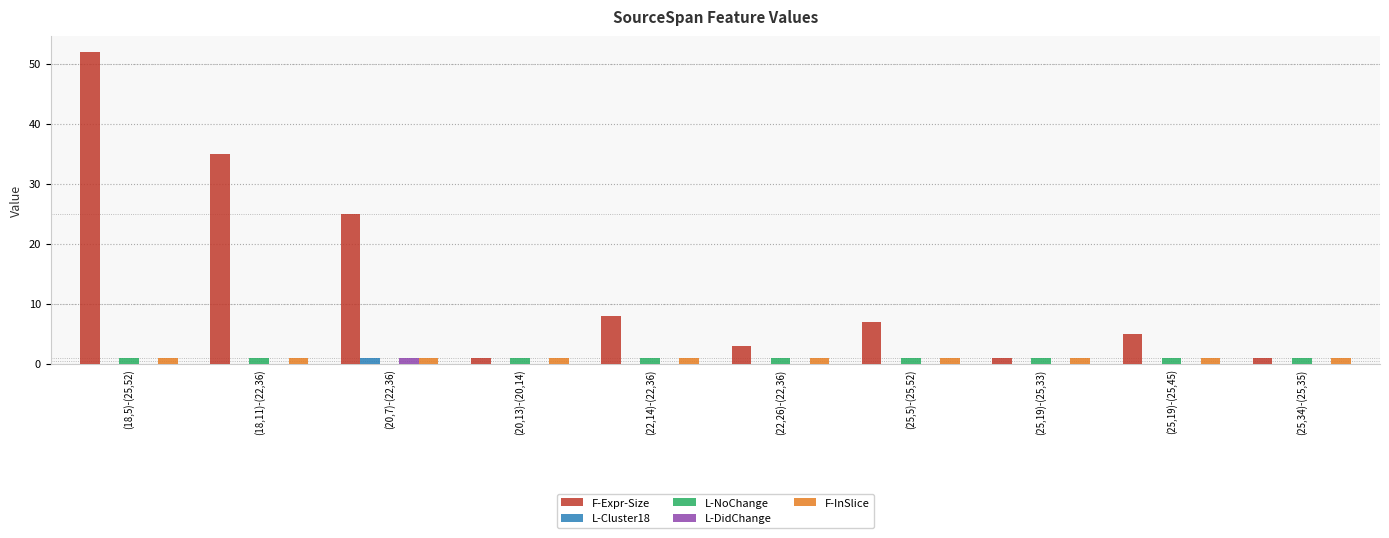

Reading left to right, list all the values displayed in this chart.

F-Expr-Size: (18,5)-(25,52)=52	(18,11)-(22,36)=35	(20,7)-(22,36)=25	(20,13)-(20,14)=1	(22,14)-(22,36)=8	(22,26)-(22,36)=3	(25,5)-(25,52)=7	(25,19)-(25,33)=1	(25,19)-(25,45)=5	(25,34)-(25,35)=1
L-Cluster18: (18,5)-(25,52)=0	(18,11)-(22,36)=0	(20,7)-(22,36)=1	(20,13)-(20,14)=0	(22,14)-(22,36)=0	(22,26)-(22,36)=0	(25,5)-(25,52)=0	(25,19)-(25,33)=0	(25,19)-(25,45)=0	(25,34)-(25,35)=0
L-NoChange: (18,5)-(25,52)=1	(18,11)-(22,36)=1	(20,7)-(22,36)=0	(20,13)-(20,14)=1	(22,14)-(22,36)=1	(22,26)-(22,36)=1	(25,5)-(25,52)=1	(25,19)-(25,33)=1	(25,19)-(25,45)=1	(25,34)-(25,35)=1
L-DidChange: (18,5)-(25,52)=0	(18,11)-(22,36)=0	(20,7)-(22,36)=1	(20,13)-(20,14)=0	(22,14)-(22,36)=0	(22,26)-(22,36)=0	(25,5)-(25,52)=0	(25,19)-(25,33)=0	(25,19)-(25,45)=0	(25,34)-(25,35)=0
F-InSlice: (18,5)-(25,52)=1	(18,11)-(22,36)=1	(20,7)-(22,36)=1	(20,13)-(20,14)=1	(22,14)-(22,36)=1	(22,26)-(22,36)=1	(25,5)-(25,52)=1	(25,19)-(25,33)=1	(25,19)-(25,45)=1	(25,34)-(25,35)=1